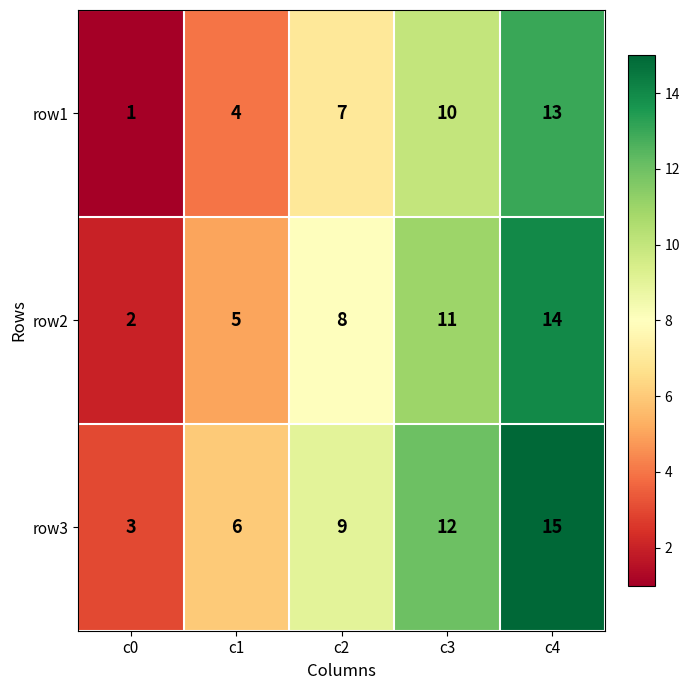

How many data points does each series have?

5